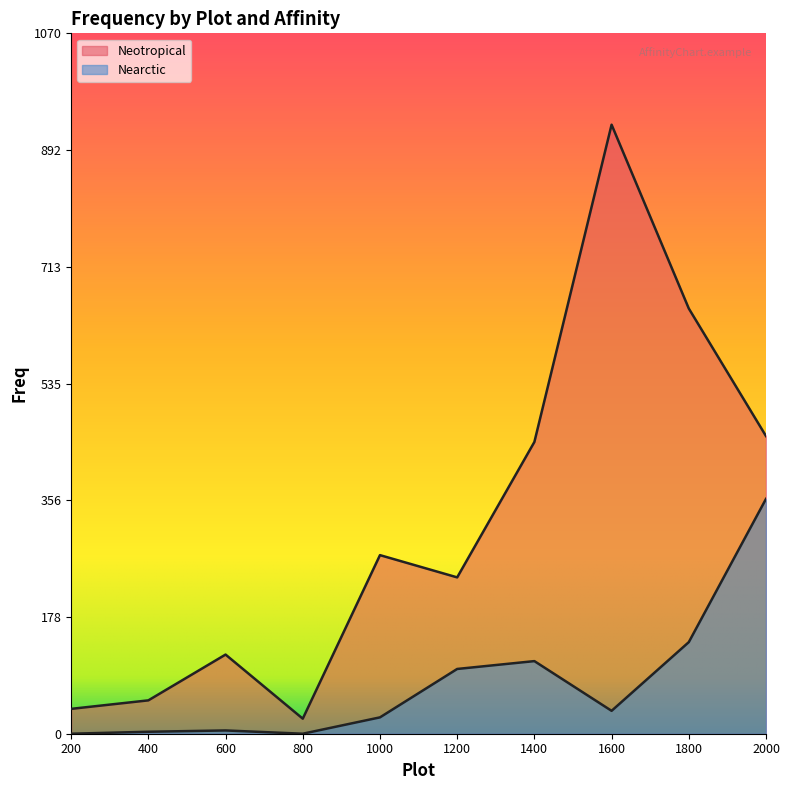

What is the lowest value of the Neotropical series?

23